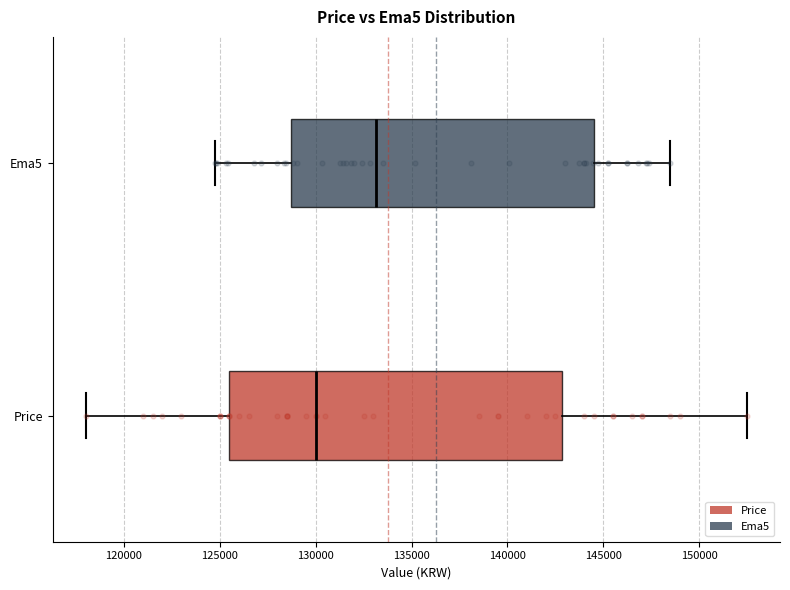

Where is the left edge of the box for Price on the x-axis? The values are not printed on the chart, so give them approximately, as read against the axis.

125500